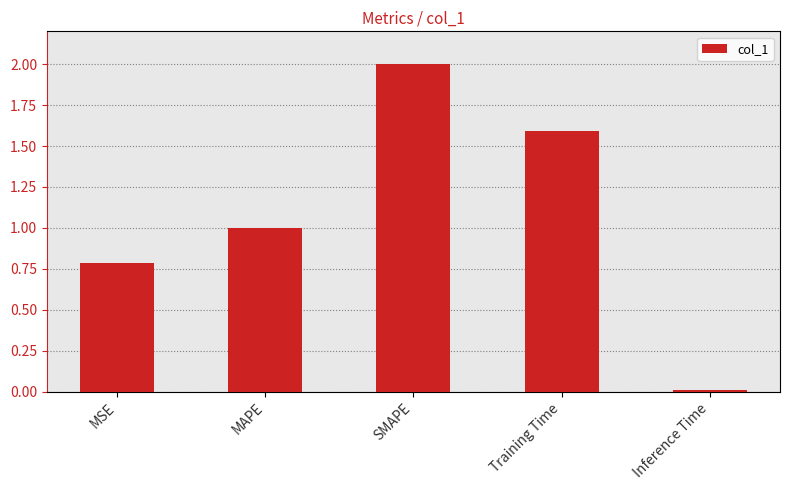

Where is the data nearest to the value 1?

MAPE